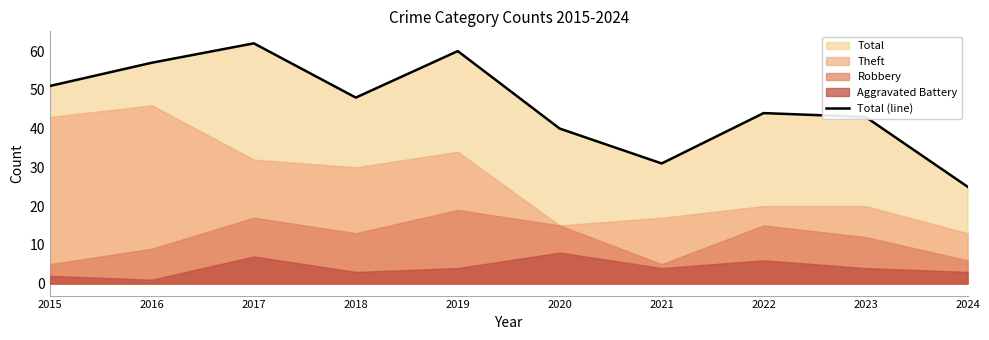

Does the chart display data point markers on the line(s)?

No